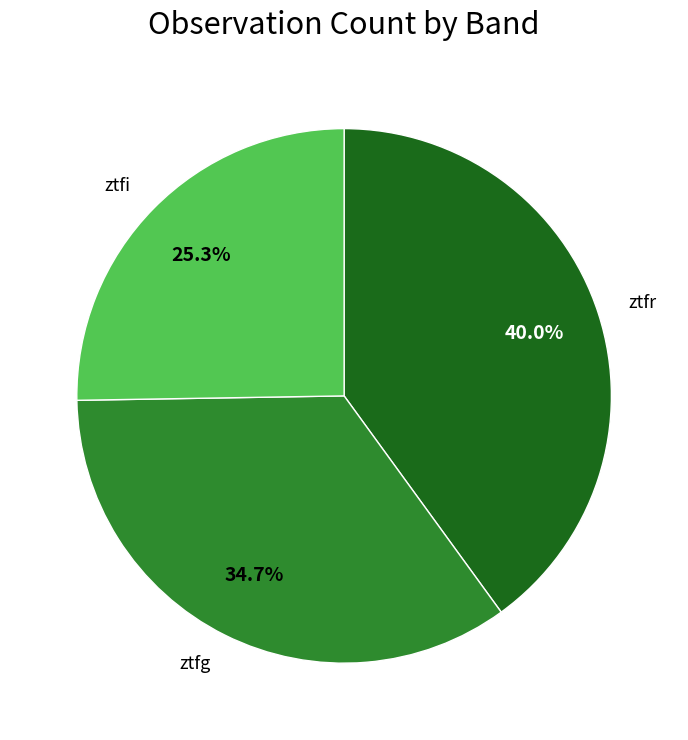

To the nearest percent, what percentage of the pie is ztfg?

35%